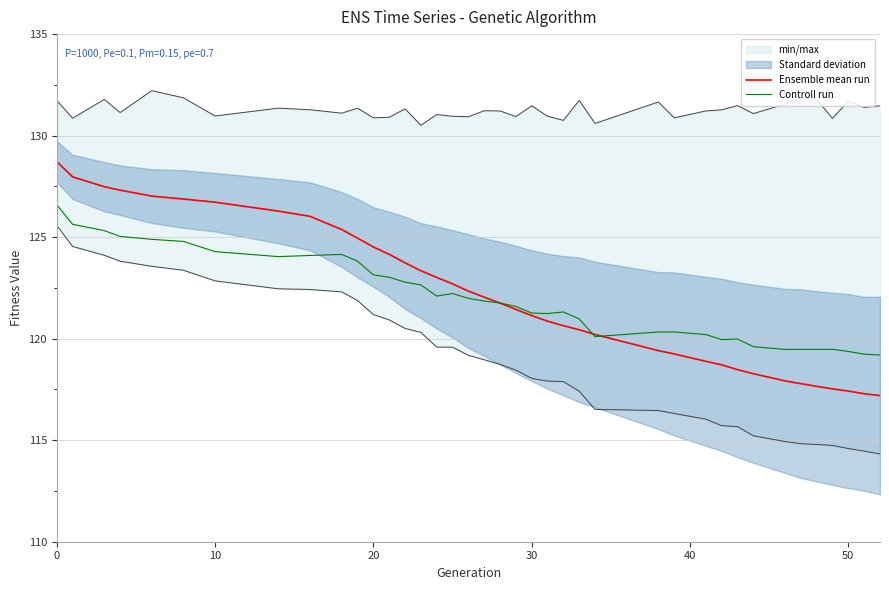

What are all the series names shown in the legend?

Ensemble mean run, Controll run